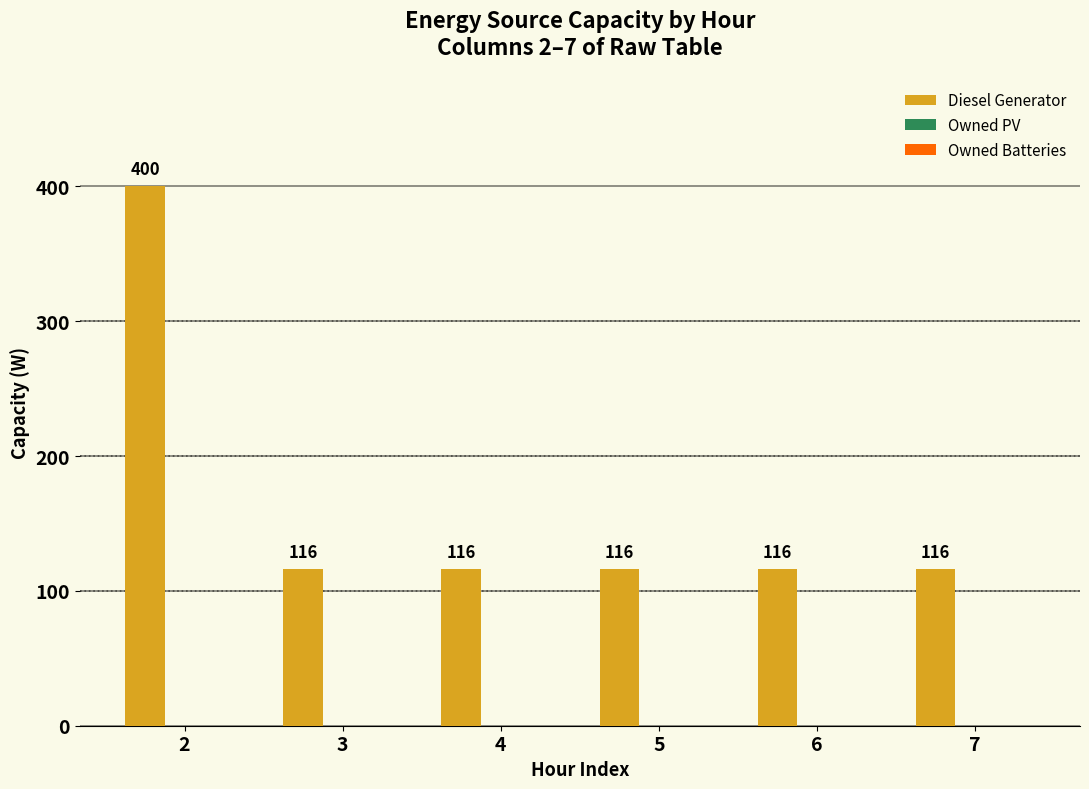

Reading right to left, transcribe all the data shown in this chart.

116	116	116	116	116	400